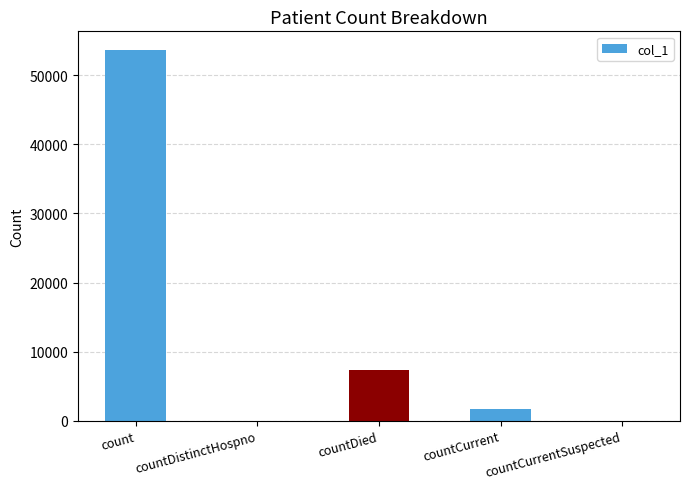

Where does the data first go above 1722?

count